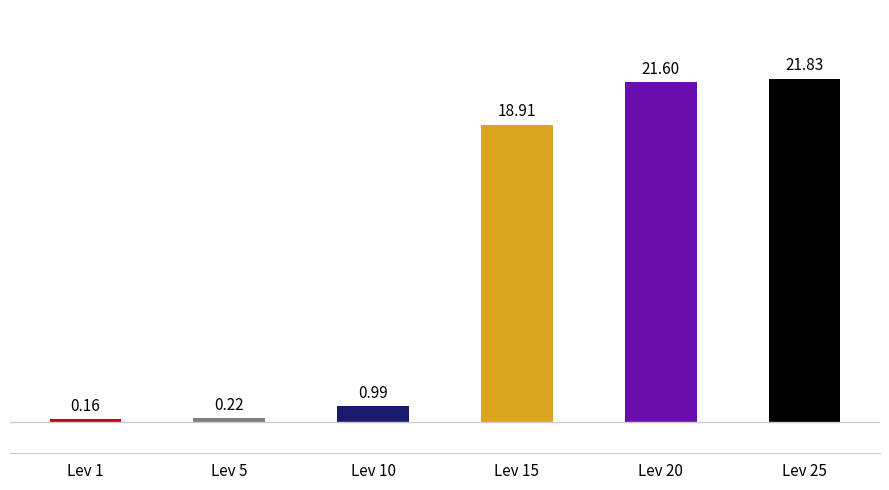

What is the change in value from Lev 1 to Lev 25?

+21.7